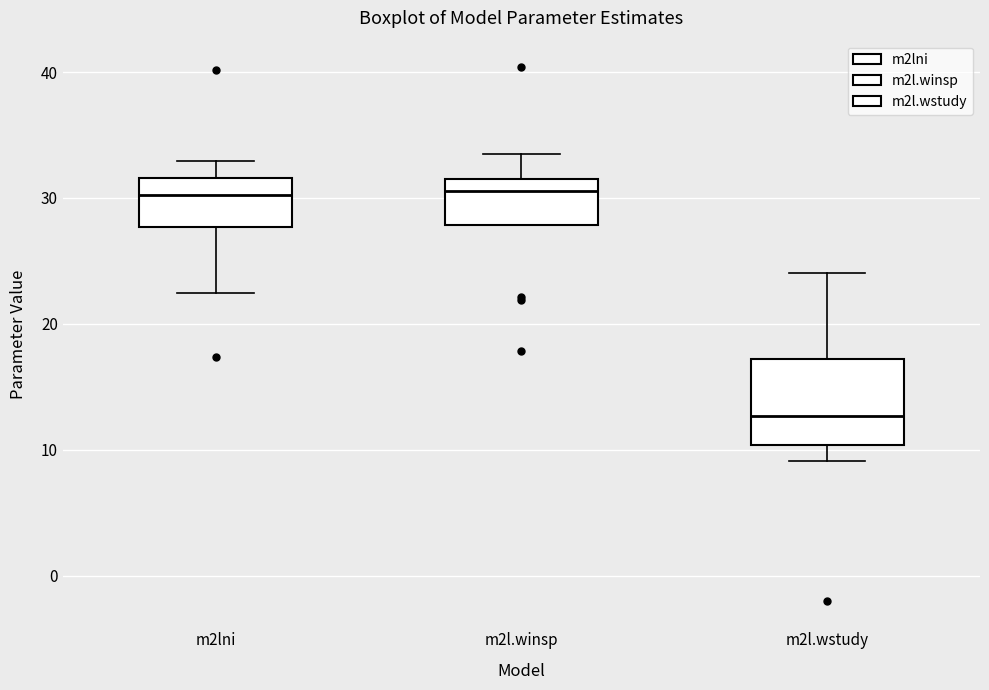

Reading left to right, read every box against the y-axis: the position of its median line, the range the box covers, and the ends of its whiskers. The values are not printed on the chart, so give them approximately, as read against the axis.

m2lni: median 30, box 28 to 32, whiskers 22 to 33
m2l.winsp: median 31, box 28 to 32, whiskers 28 to 34
m2l.wstudy: median 13, box 10 to 17, whiskers 9 to 24